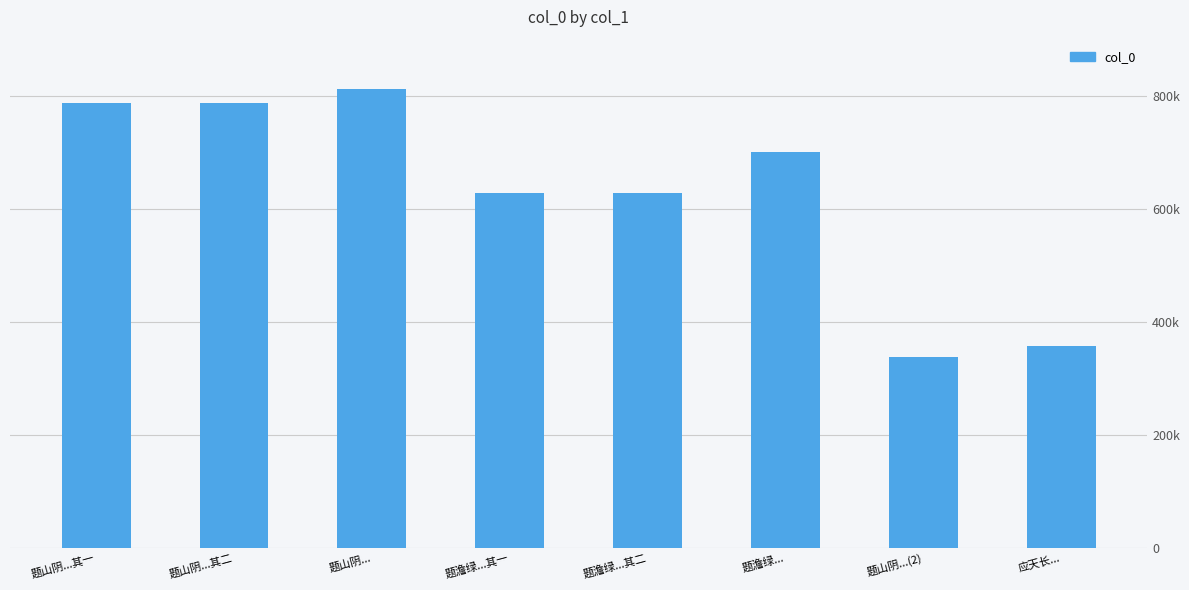

What is the greatest value displayed?

812403